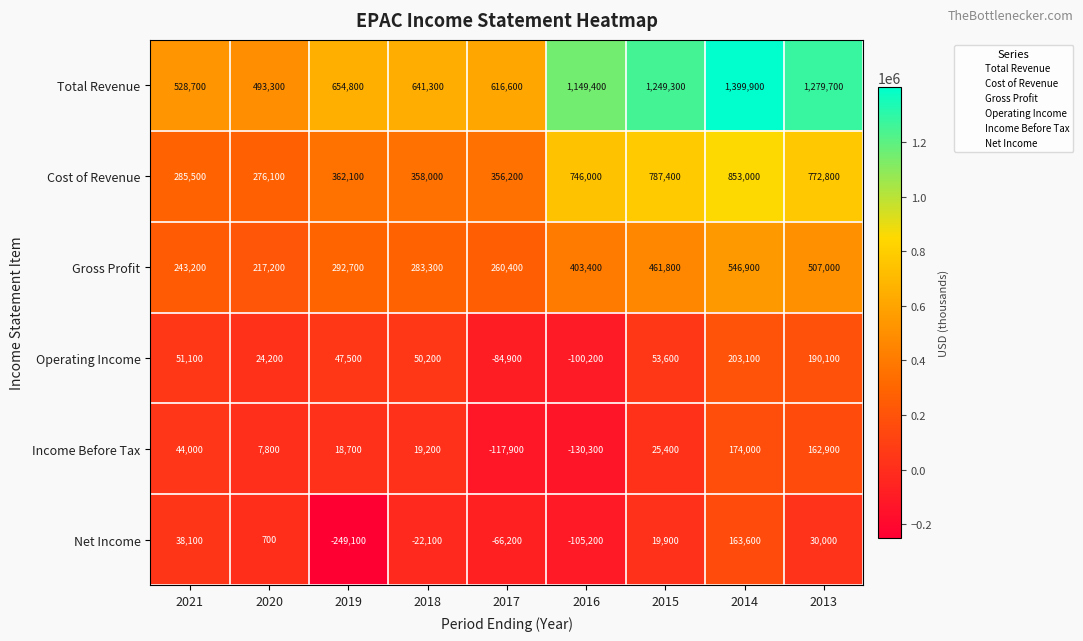

What is the total value across all series at 2014?

3340500